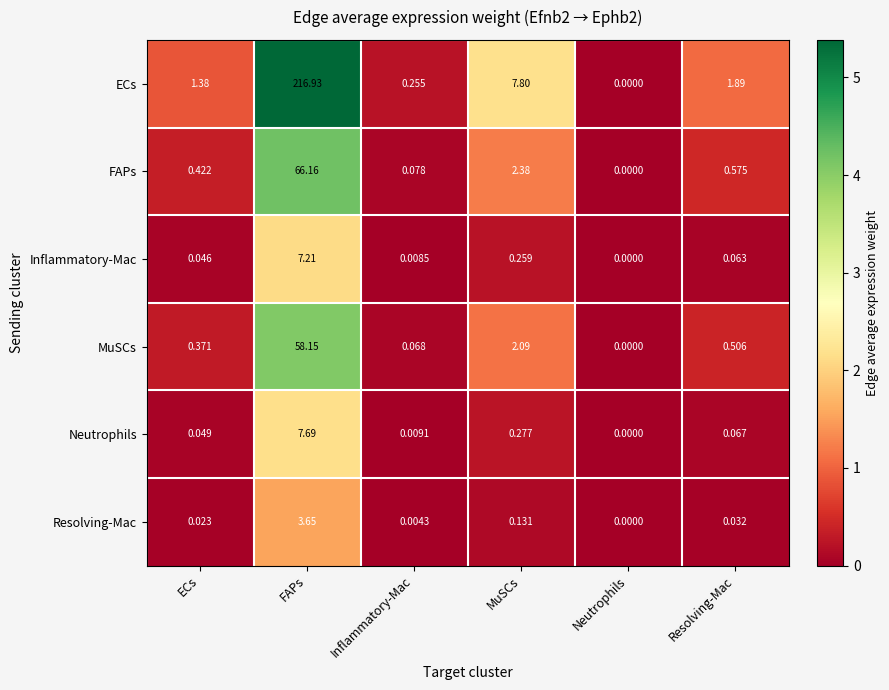

Rank the categories by FAPs value from highest to lowest.

FAPs, MuSCs, Resolving-Mac, ECs, Inflammatory-Mac, Neutrophils